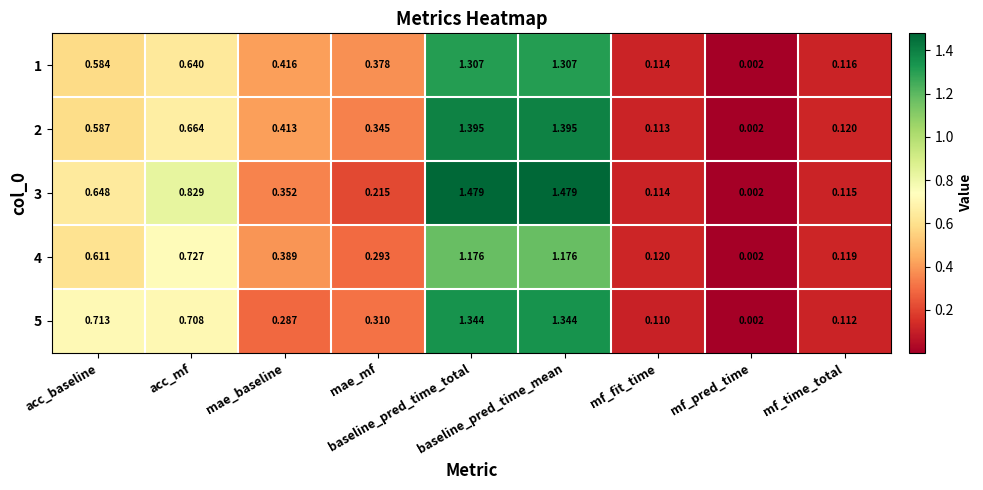

Count the number of data series in this chart.

5